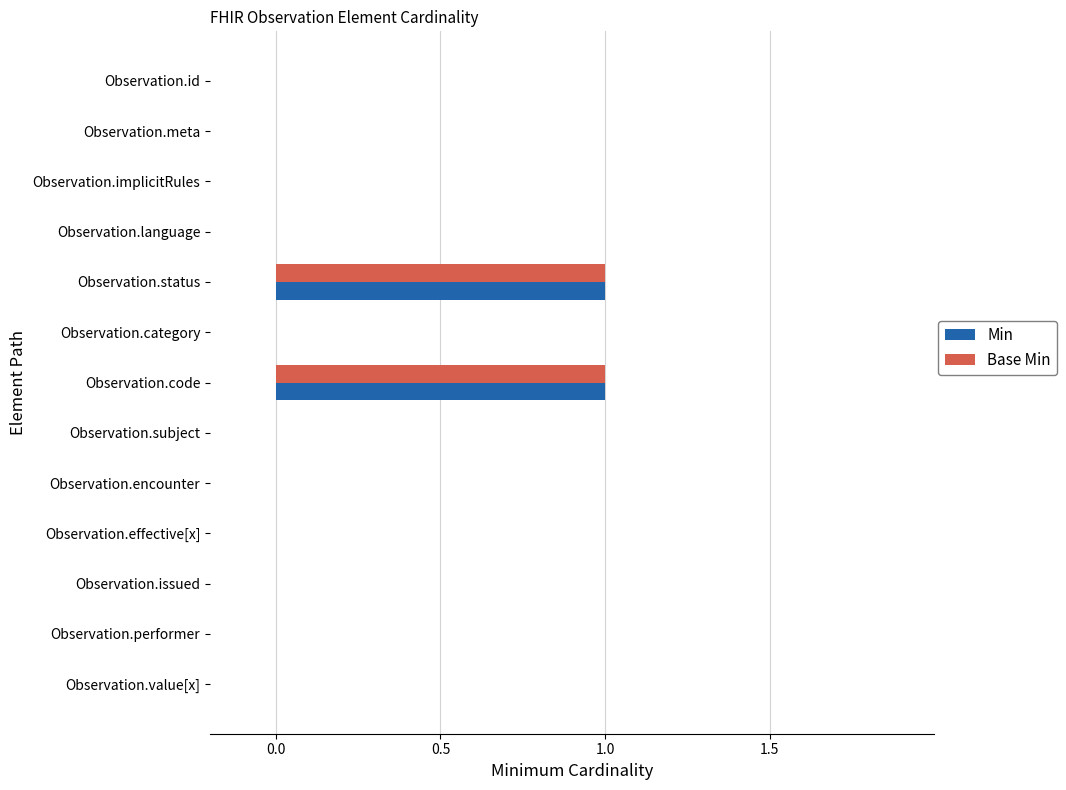

The value of Base Min at Observation.encounter is 1. True or false?

False